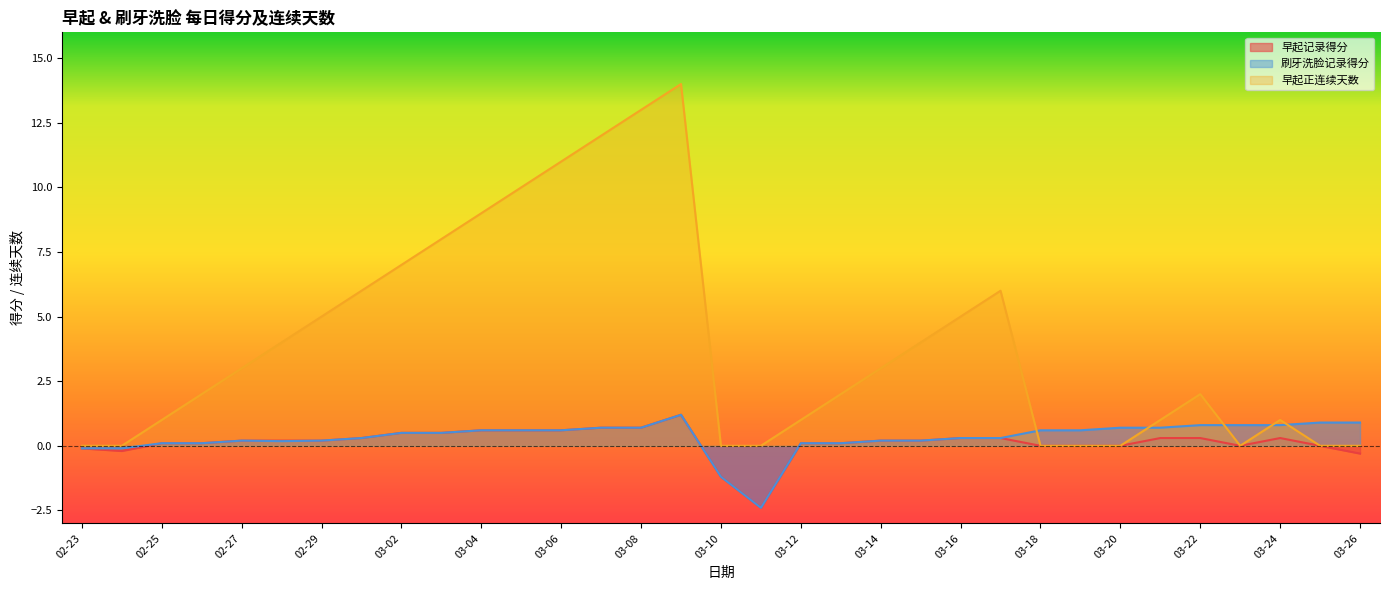

What is the difference between the highest and lowest values at 03-20?

0.7